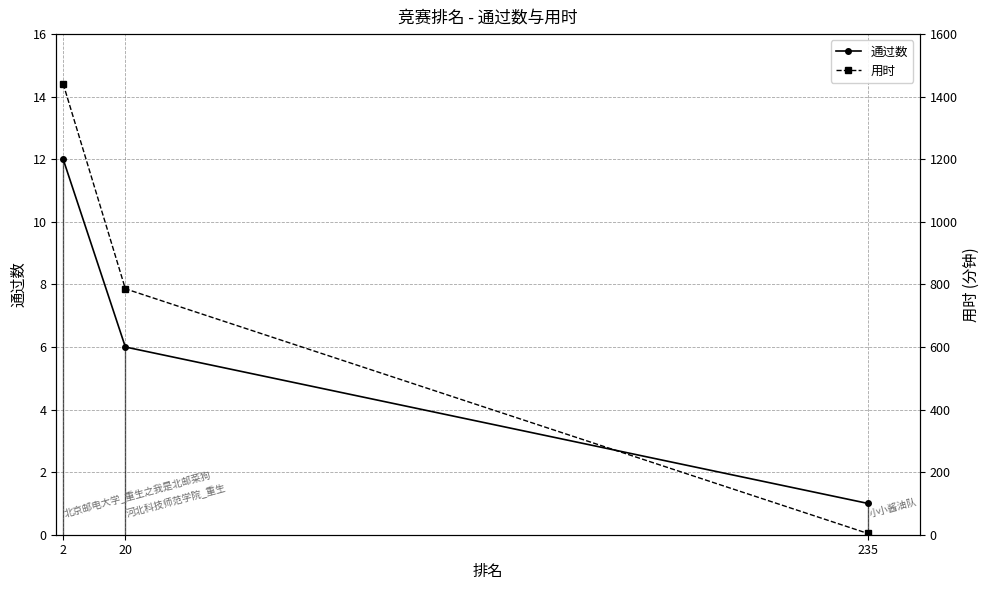

What is the approximate value of 通过数 at 235?

1